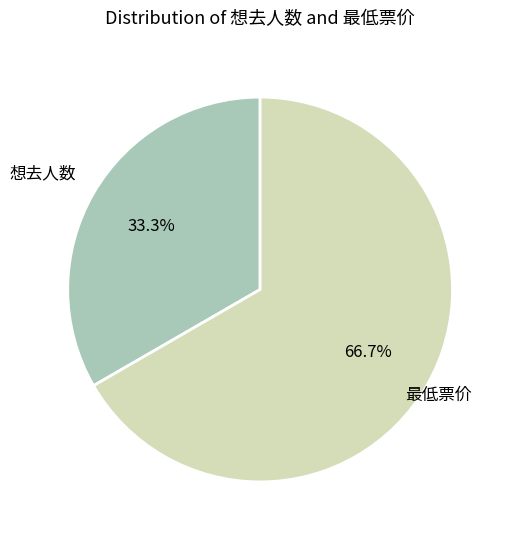

How many slices are in this pie chart?

2